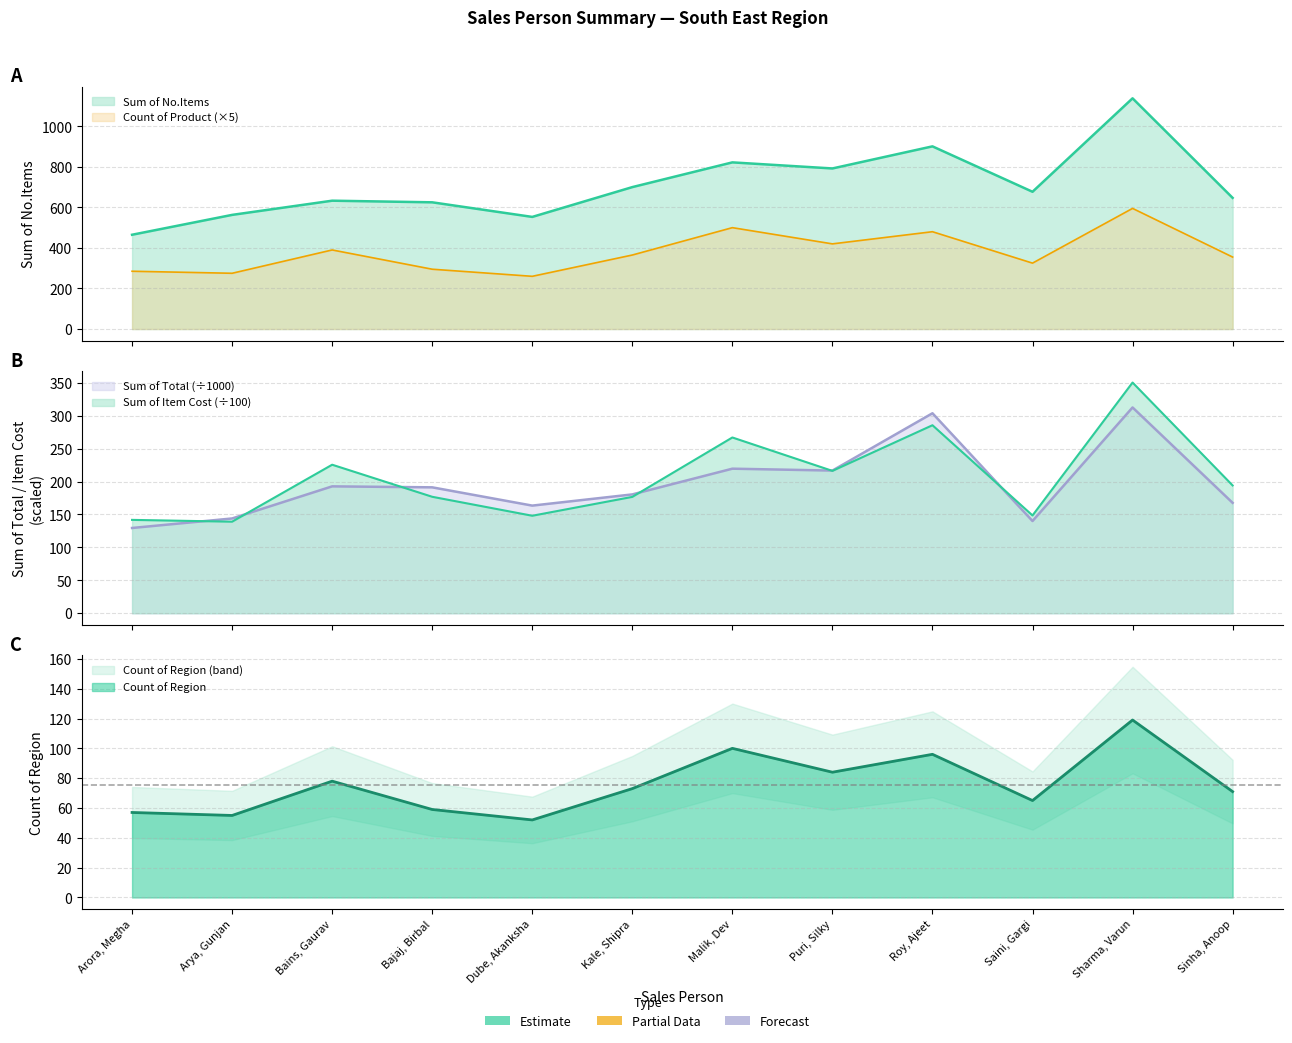

The value of Sum of Item Cost at Dube, Akanksha is 148.1. True or false?

True